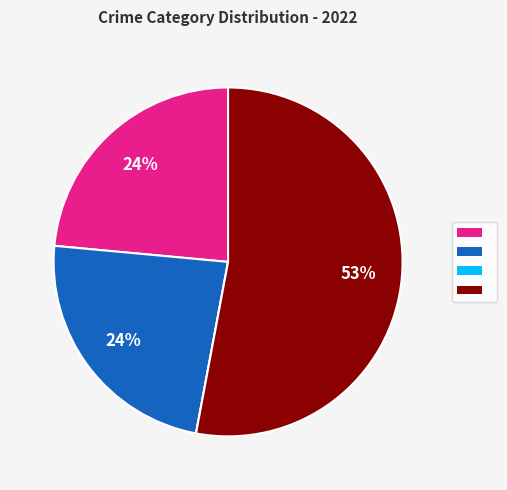

To the nearest percent, what is the average slice percentage?

25%